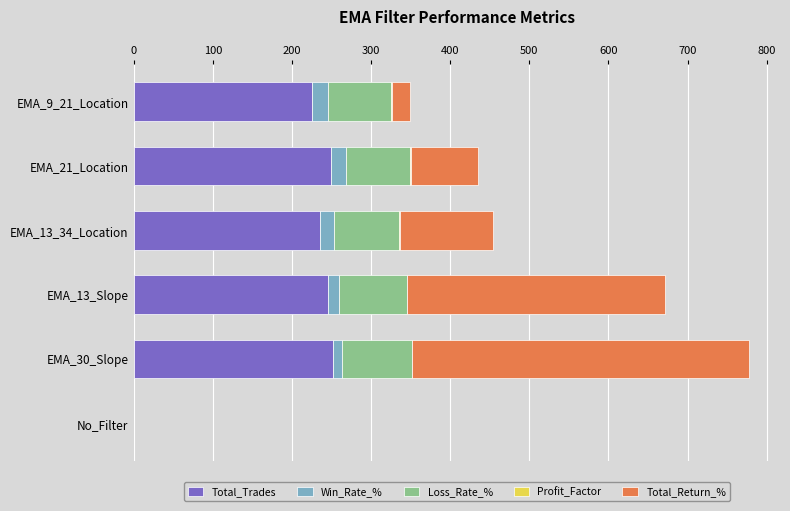

The Total_Trades series shows 55.2 at EMA_30_Slope. True or false?

False